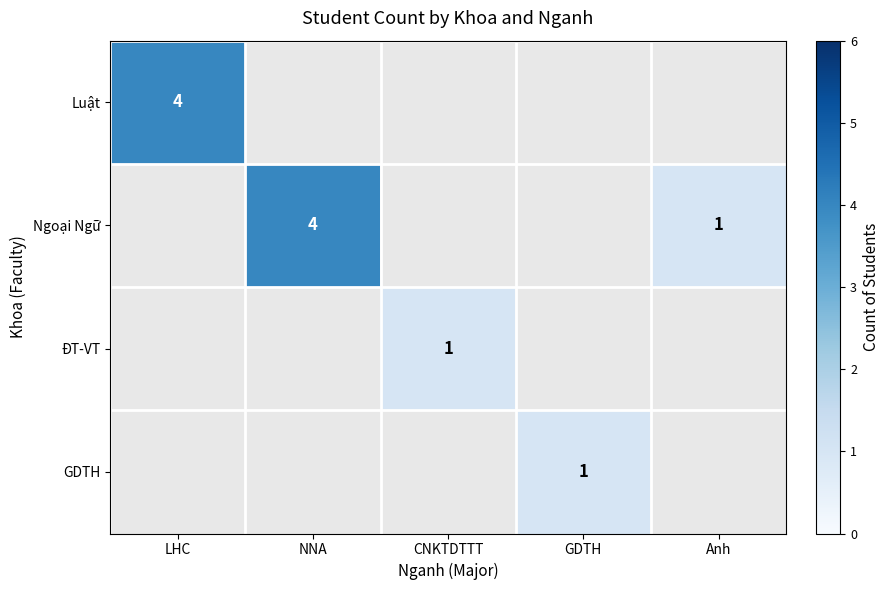

True or false: Ngoại Ngữ has a value of 4 at NNA.

True